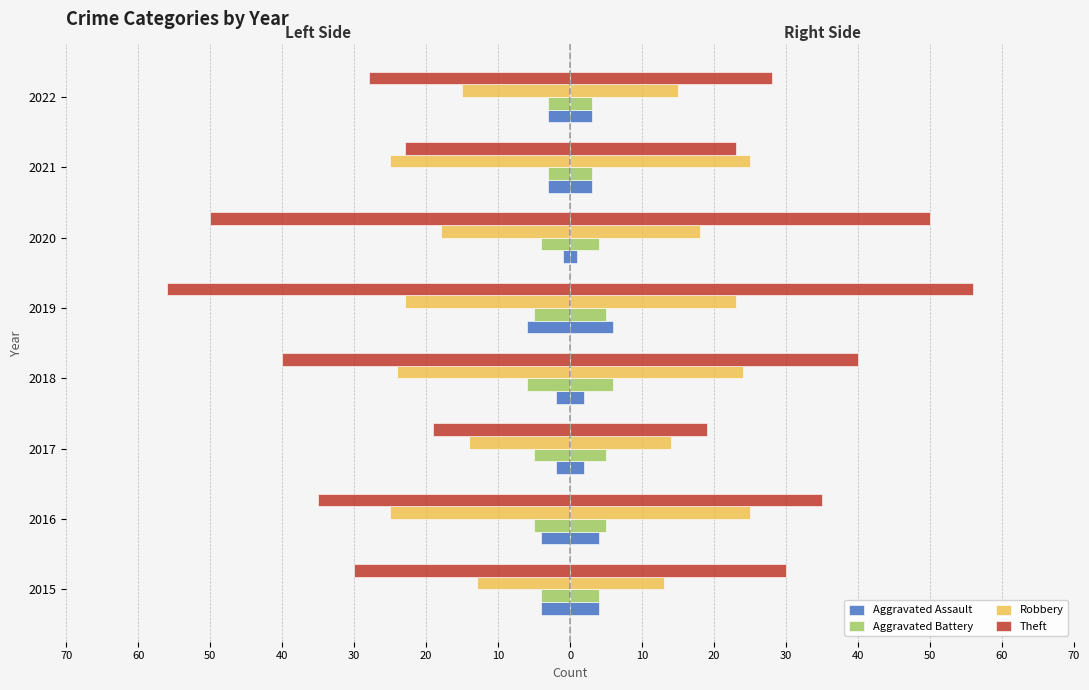

How many distinct data groups are displayed?

4